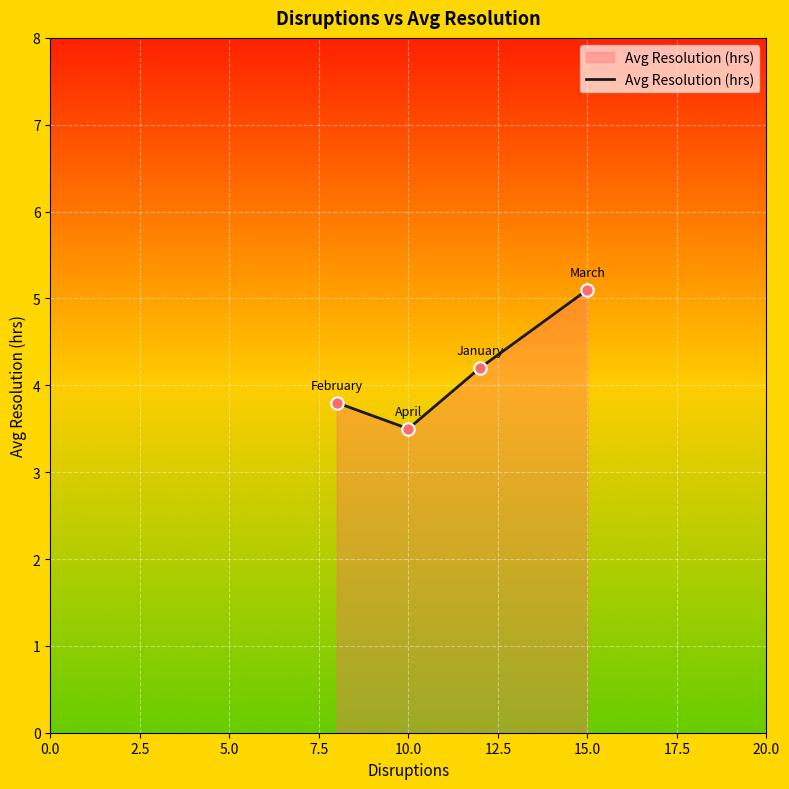

True or false: the data has more than 2 interior local peaks.

False